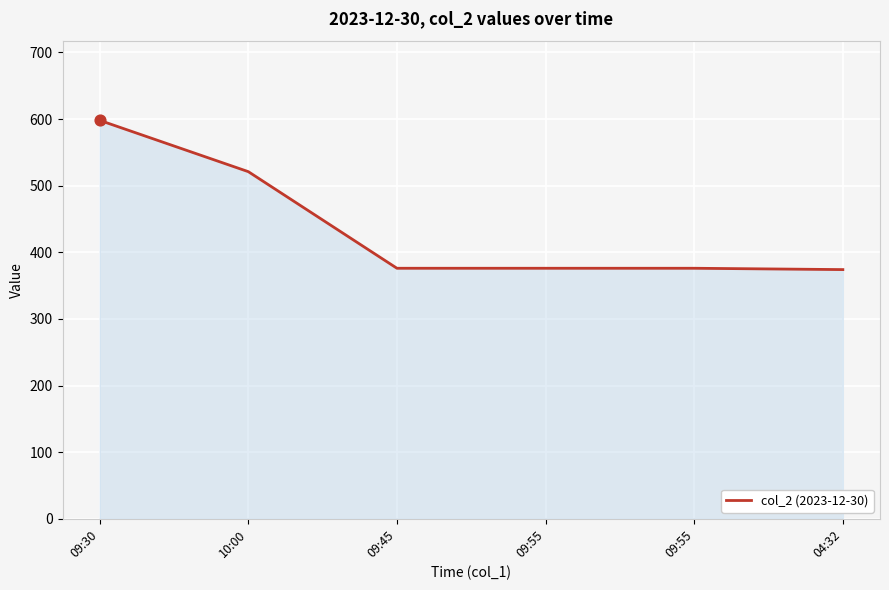

How many series are shown in this chart?

1